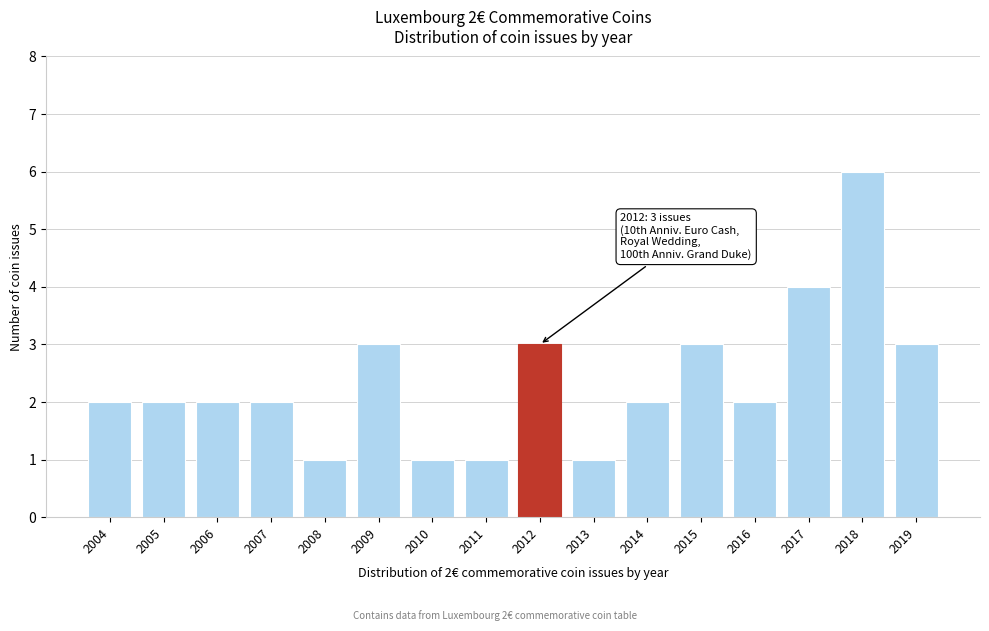

Reading left to right, extract all data points from this chart.

2004=2	2005=2	2006=2	2007=2	2008=1	2009=3	2010=1	2011=1	2012=3	2013=1	2014=2	2015=3	2016=2	2017=4	2018=6	2019=3